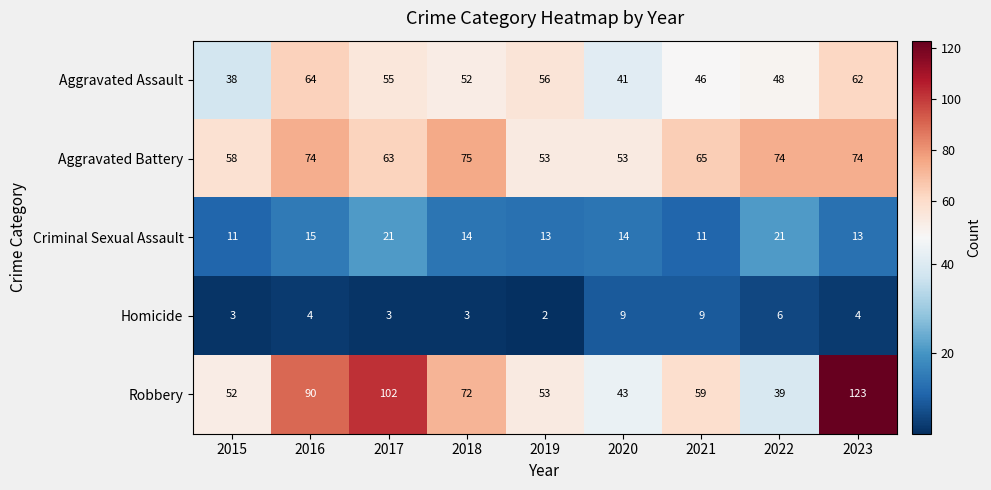

What is the sum of the Aggravated Assault values at 2017 and 2021?

101